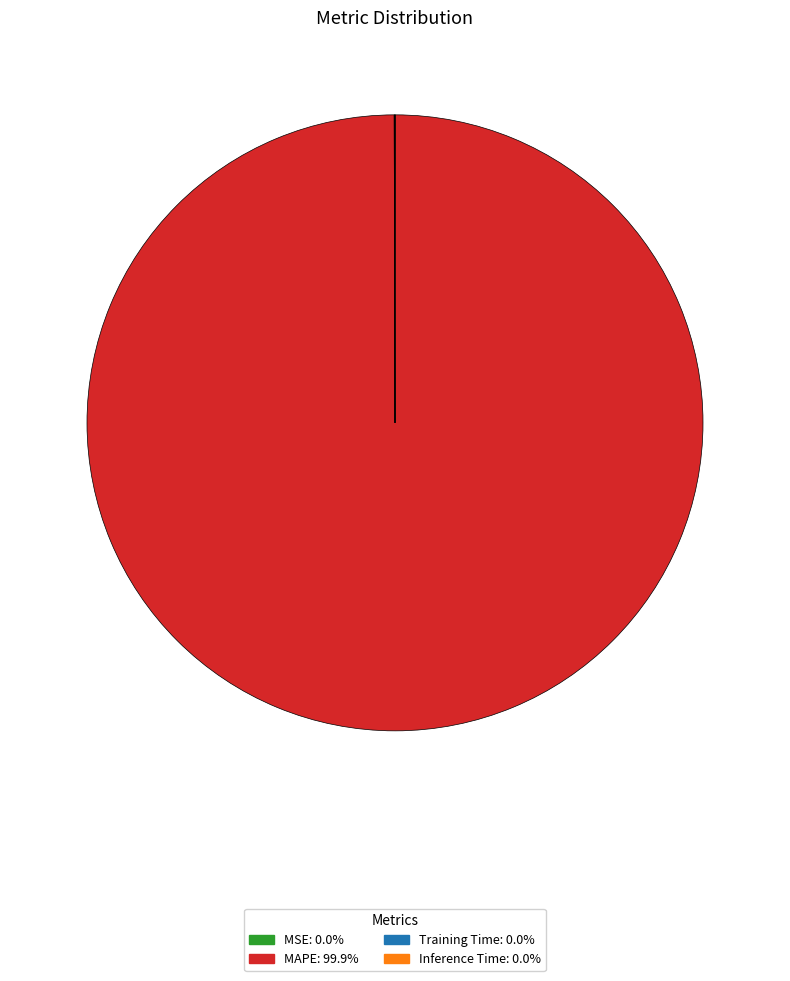

What is the largest slice in the pie chart?

MAPE